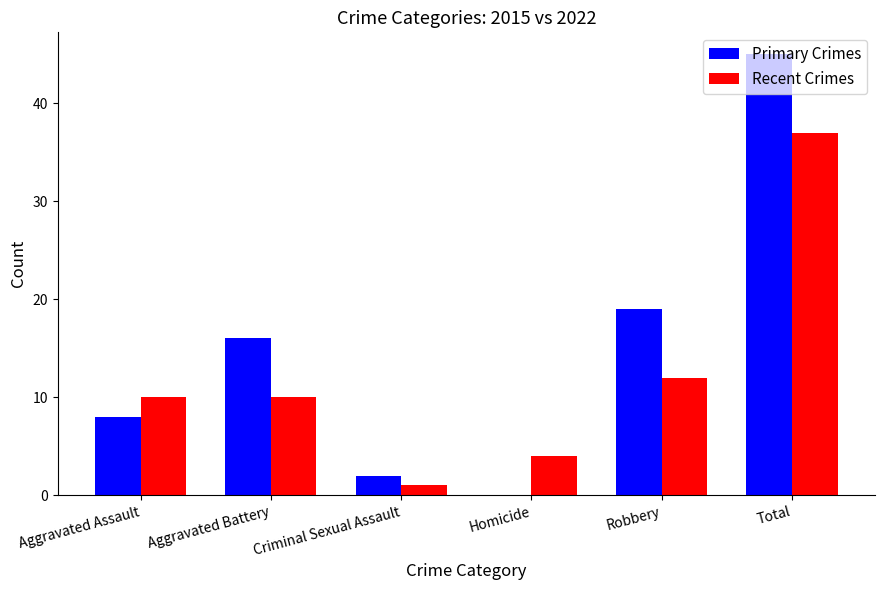

What is the greatest value displayed?

45